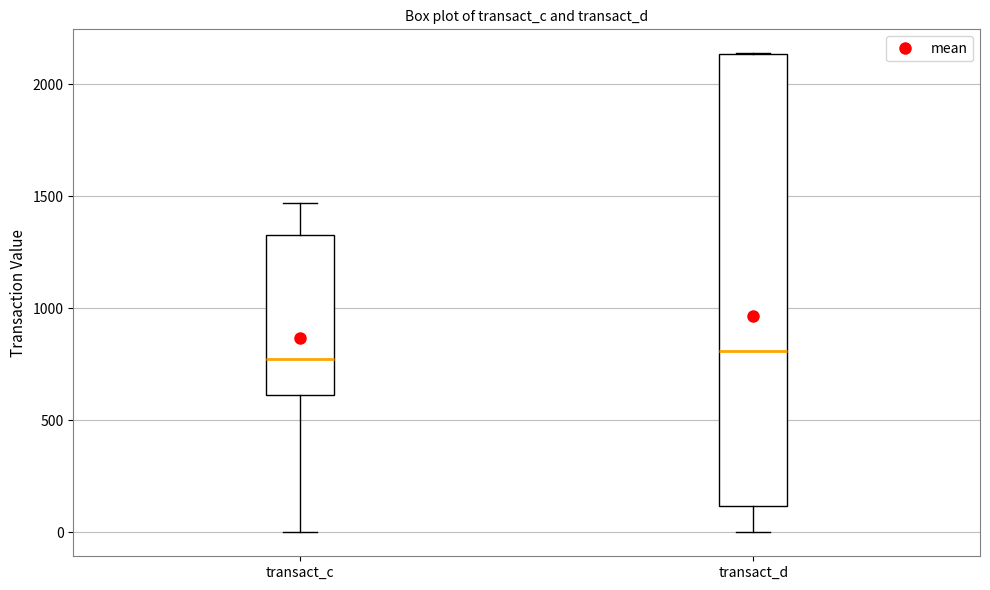

Reading left to right, transcribe this box plot: for each box, give where its median line is, the range the box spans, and where its two whiskers end, as read against the y-axis. The values are not printed on the chart, so give them approximately, as read against the axis.

transact_c: median 750, box 600 to 1350, whiskers 0 to 1450
transact_d: median 800, box 100 to 2150, whiskers 0 to 2150